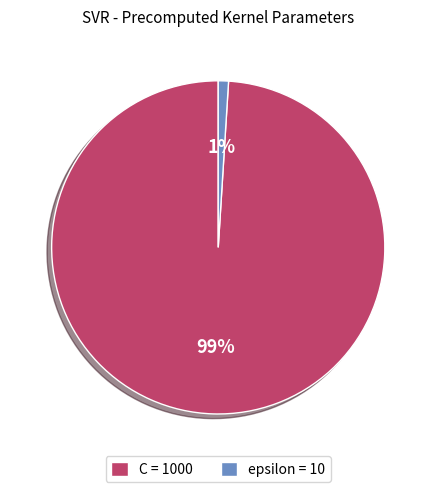

Count the number of slices in the pie.

2